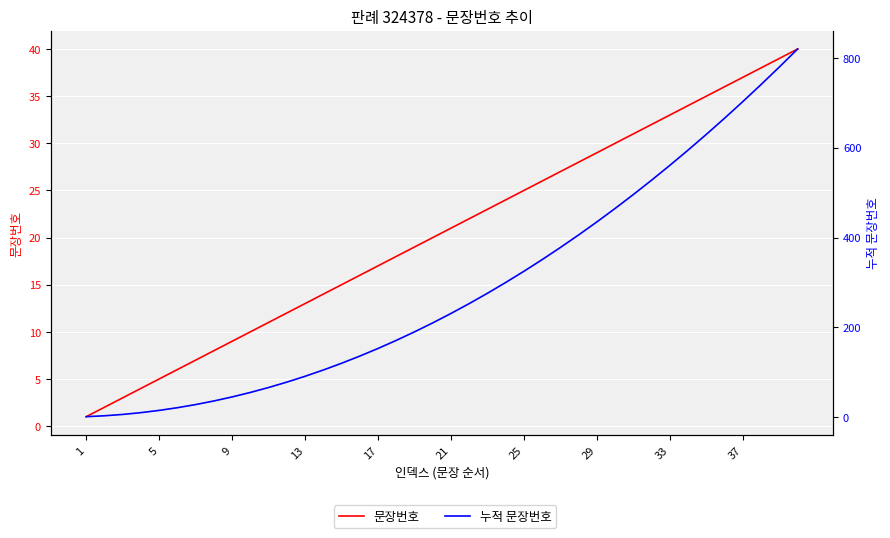

True or false: 문장번호 and 누적 문장번호 cross at least once.

False